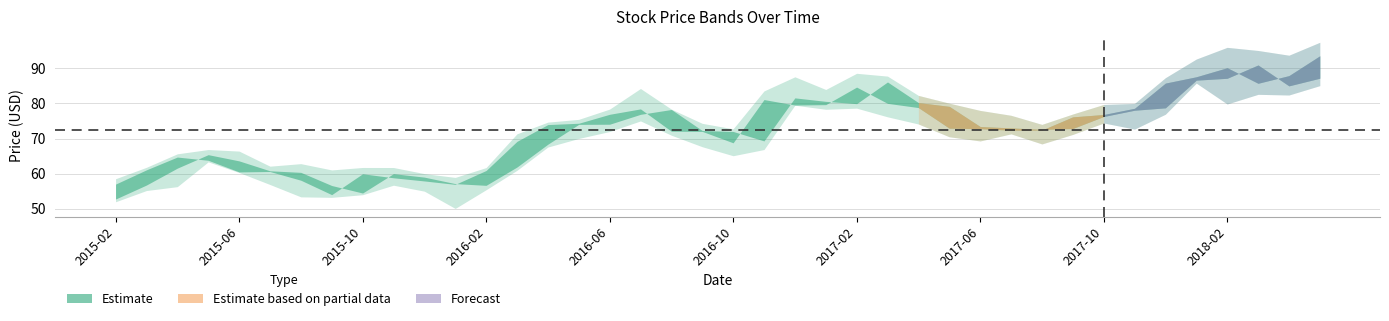

True or false: High and Open cross at least once.

False